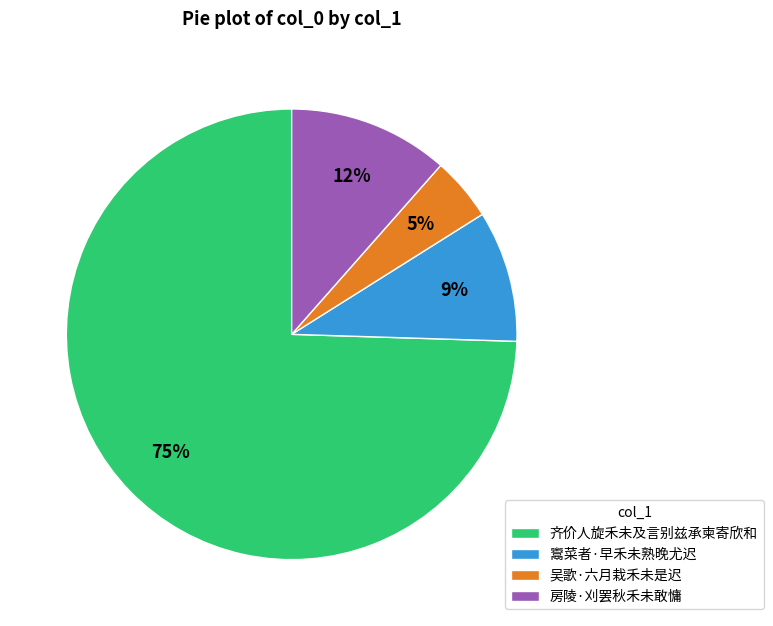

Is there any slice that represents more than half of the pie?

Yes